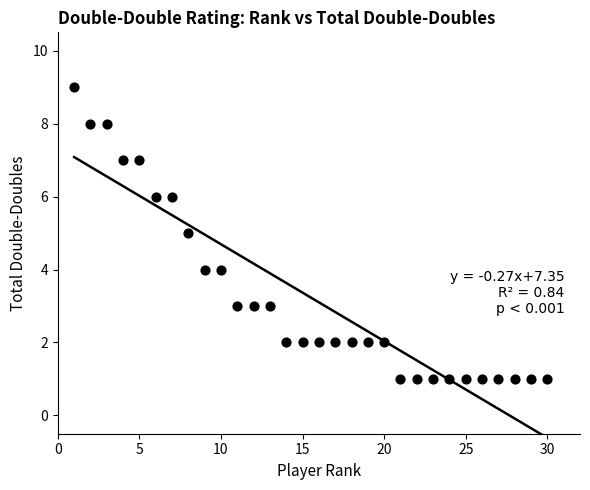

What is the range of Y values (max minus min)?

8